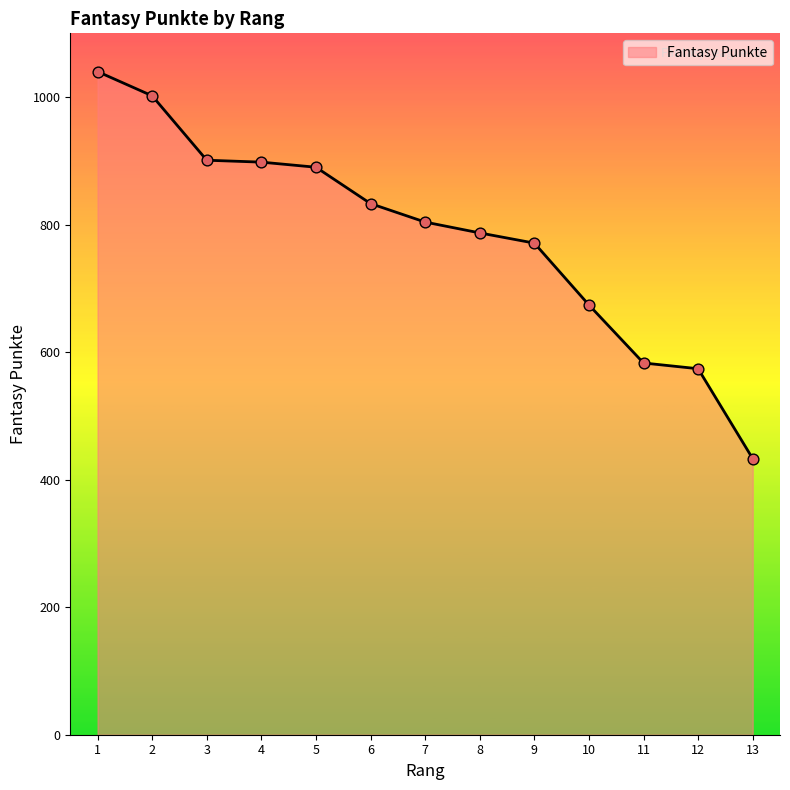

Which has a higher value, 6 or 13?

6